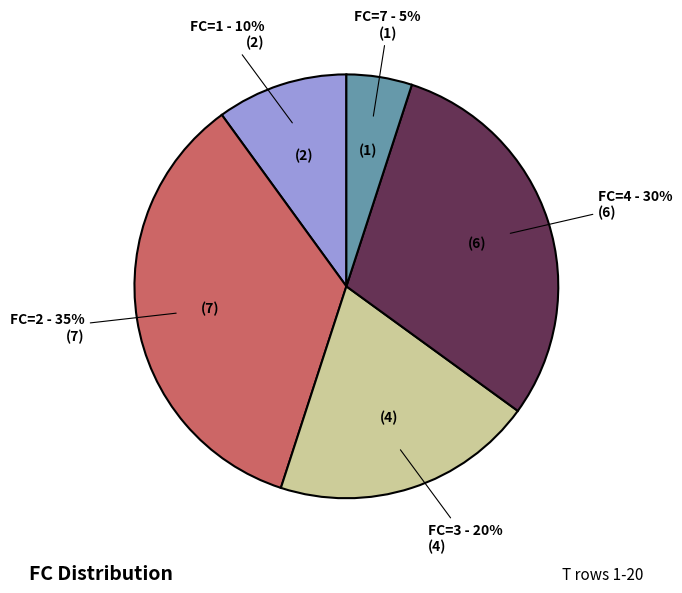

Is there a majority slice in this chart?

No